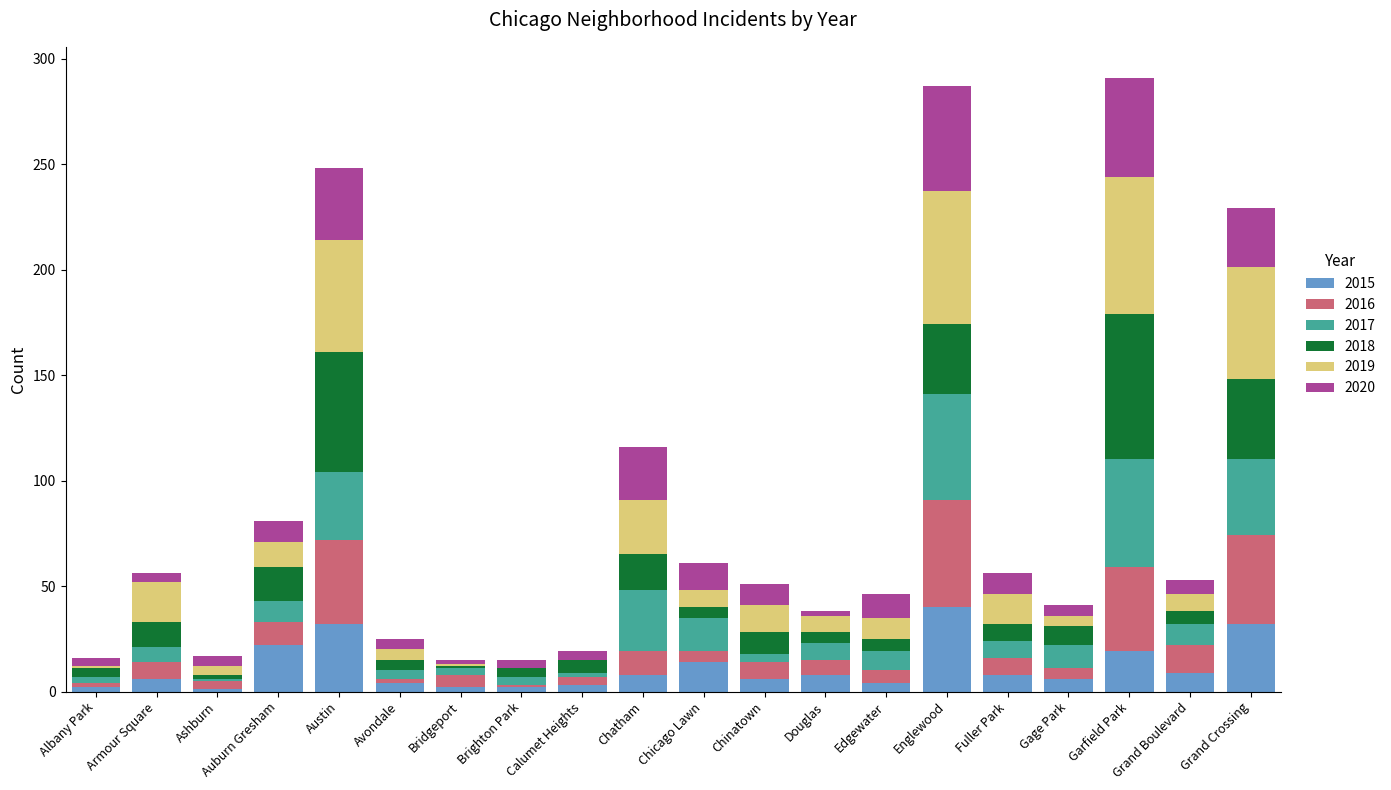

At which label does 2015 reach its peak?

Englewood